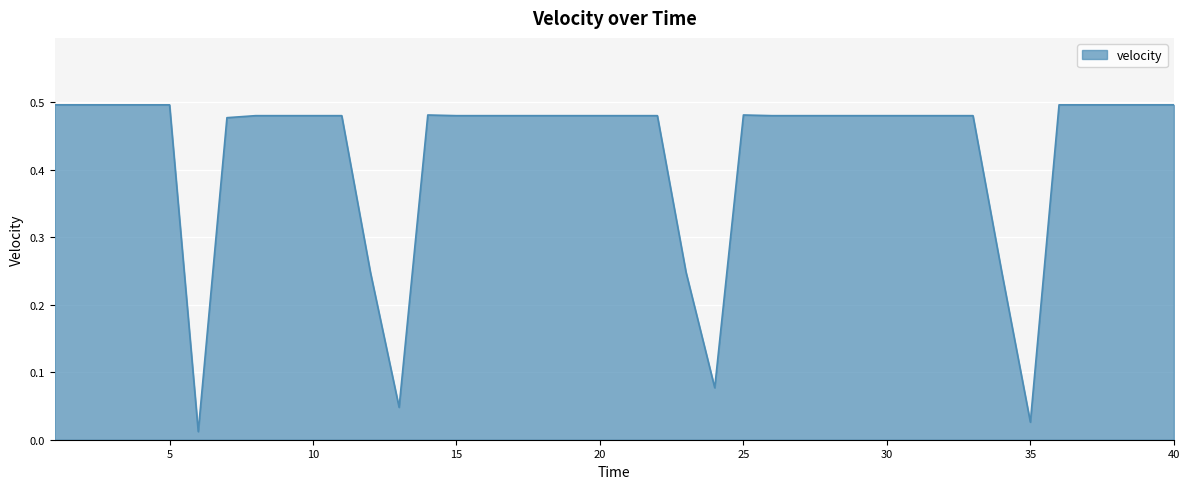

What is the maximum value shown in the chart?

0.5